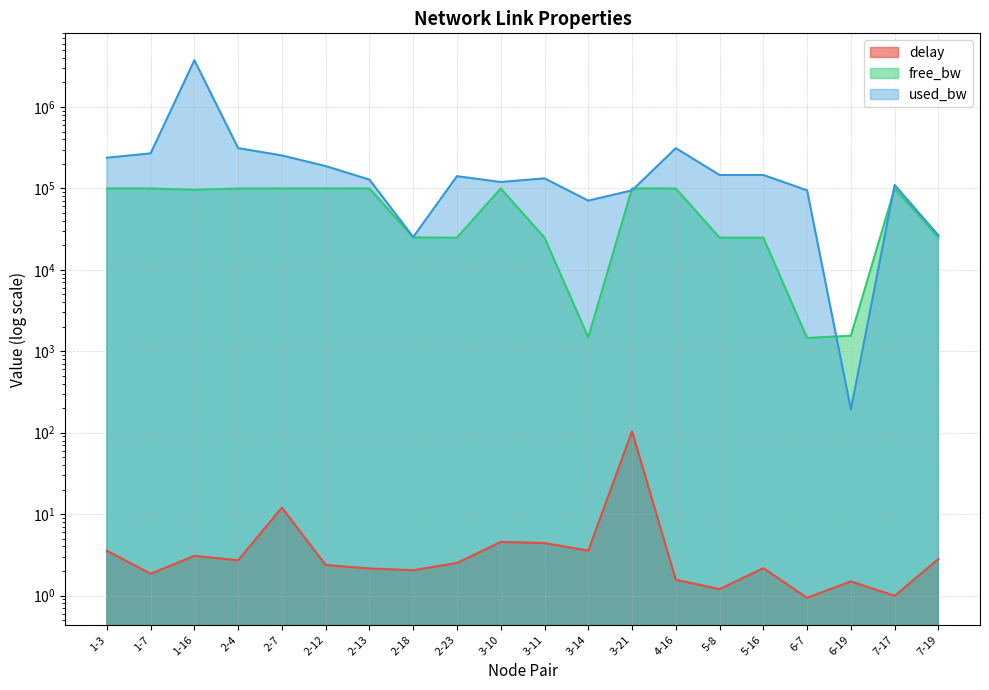

At which category does the chart reach its peak across all series?

1-16